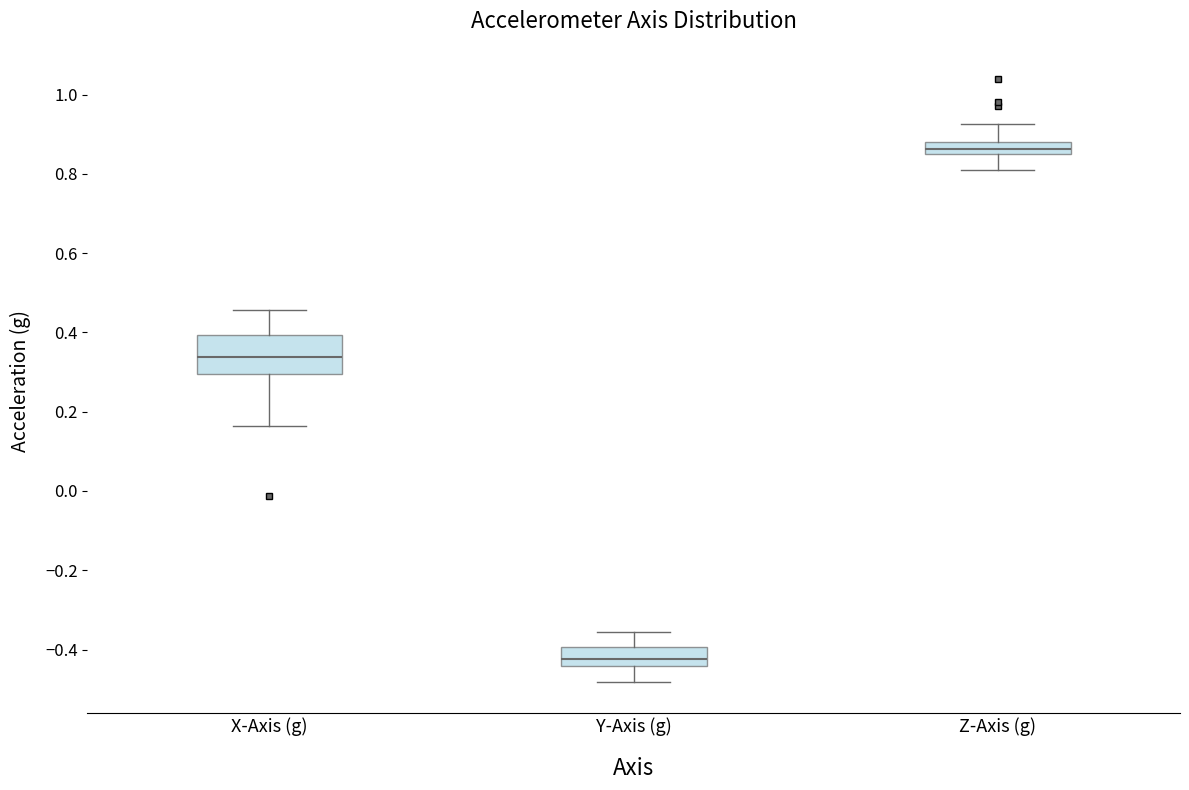

Reading left to right, read every box against the y-axis: the position of its median line, the range the box covers, and the ends of its whiskers. The values are not printed on the chart, so give them approximately, as read against the axis.

X-Axis (g): median 0.34, box 0.30 to 0.40, whiskers 0.16 to 0.46
Y-Axis (g): median -0.42, box -0.44 to -0.40, whiskers -0.48 to -0.36
Z-Axis (g): median 0.86, box 0.84 to 0.88, whiskers 0.82 to 0.92